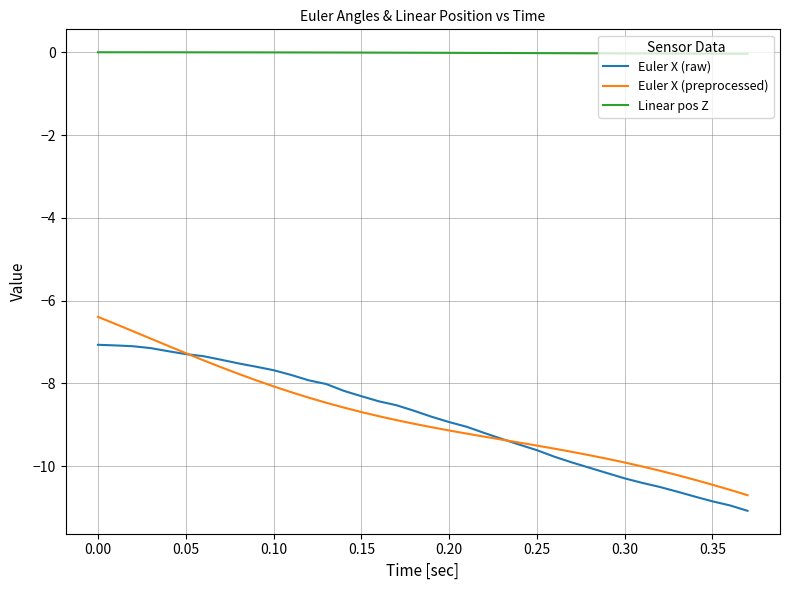

Which series has the widest spread of values?

Euler X (preprocessed)